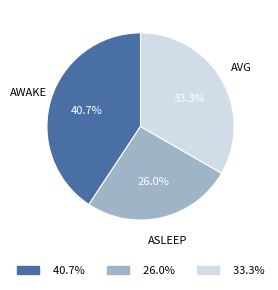

Is there a majority slice in this chart?

No